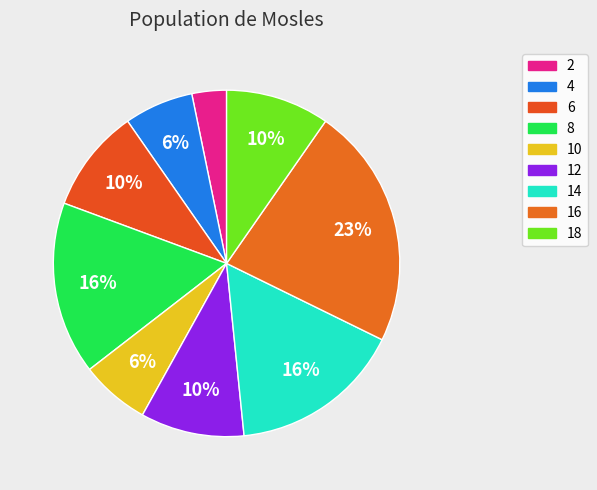

To the nearest percent, what is the combined percentage of 16 and 12?

32%